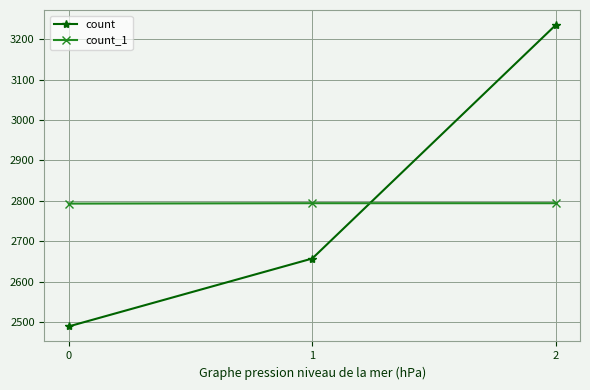

Is the value of count_1 at 1 greater than the value of count at 1?

Yes